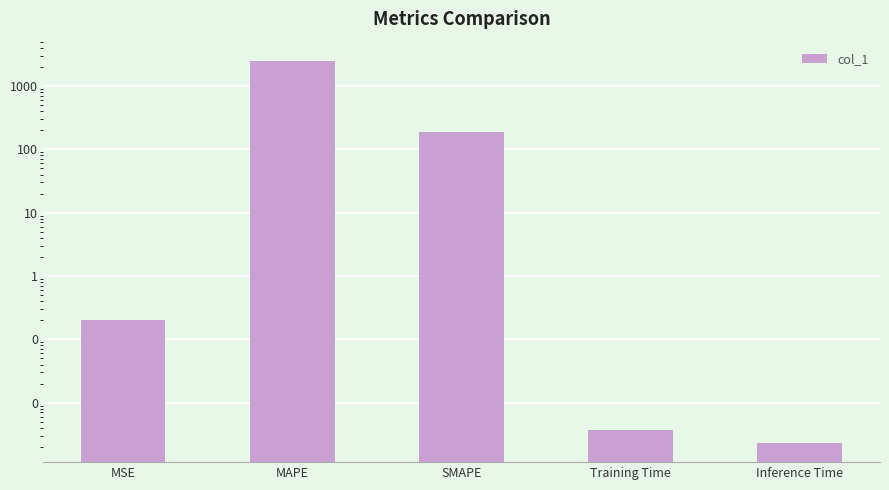

What is the greatest value displayed?

2504.2